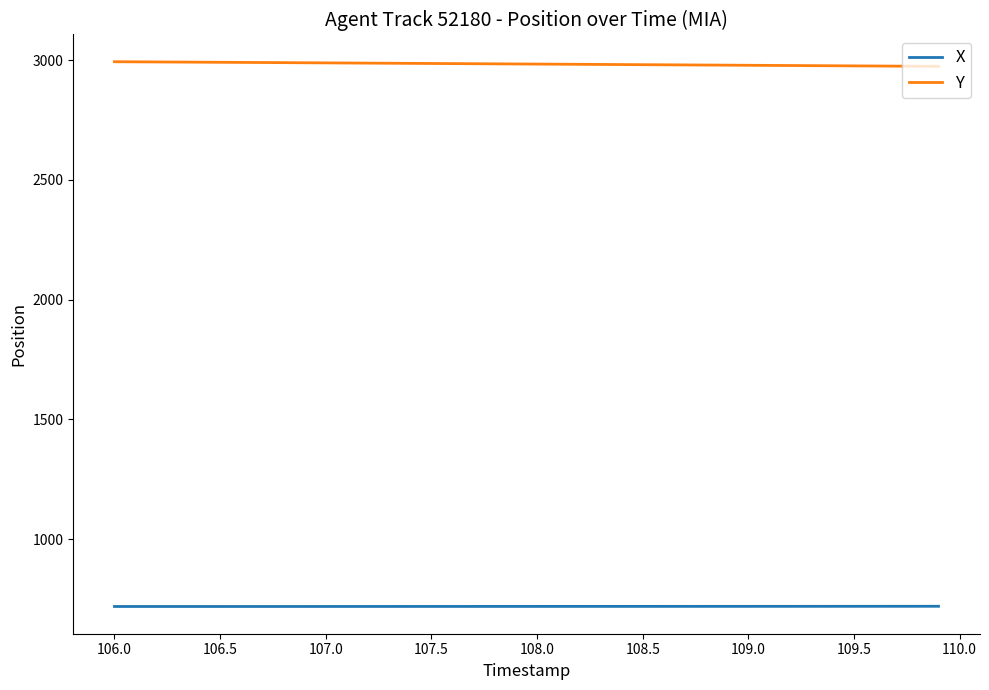

List the series in order of their peak value, lowest first.

X, Y